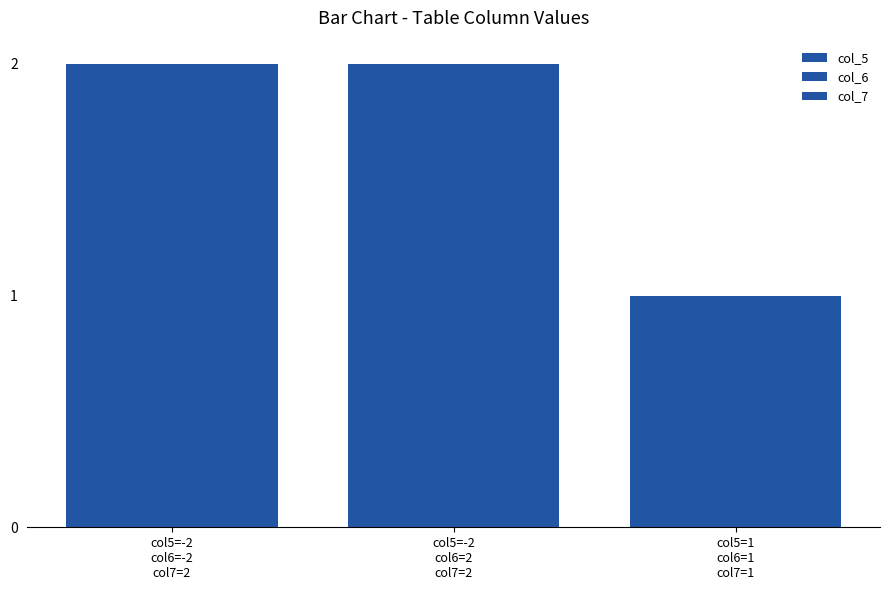

What is the total value across all series at col5=-2
col6=-2
col7=2?

6